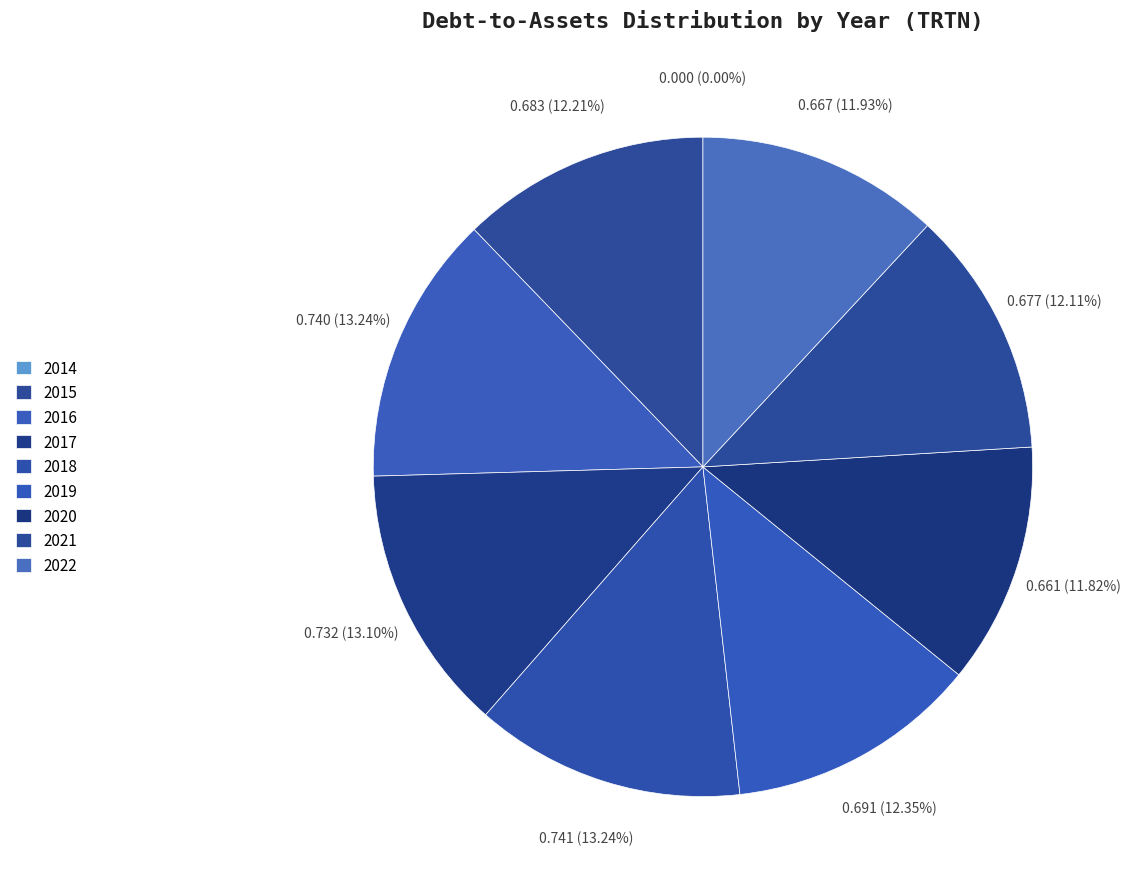

What is the largest slice in the pie chart?

2018